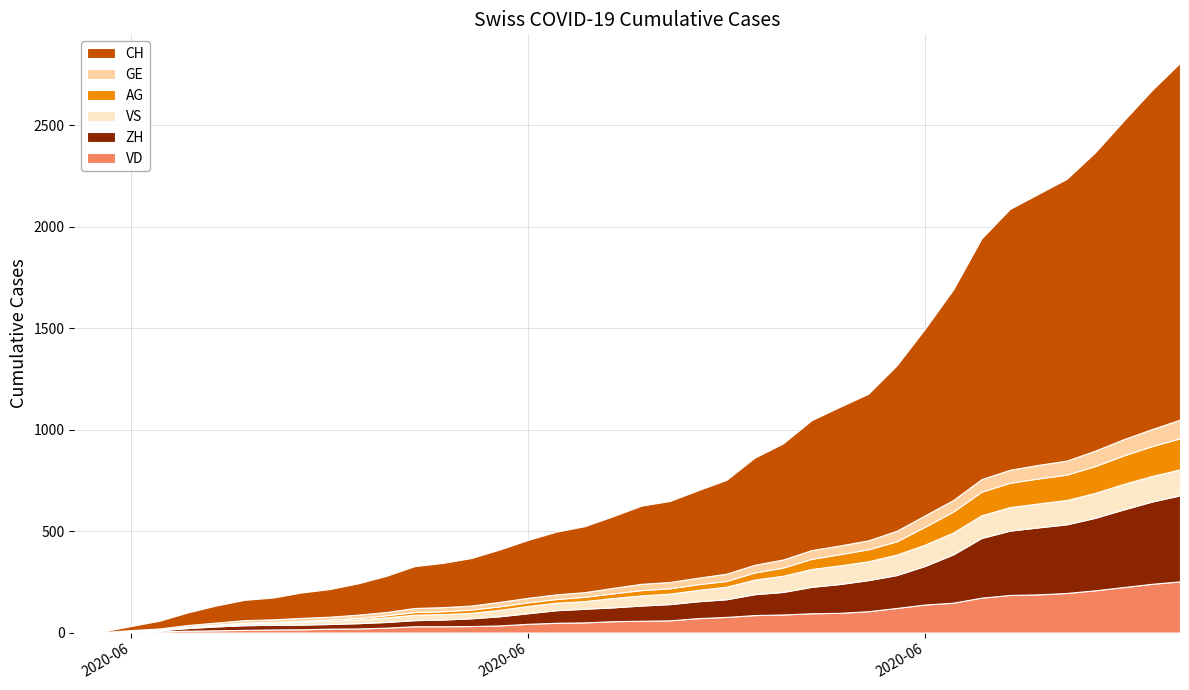

Reading left to right, list all the values displayed in this chart.

VD: 0=0	1=0	2=4	3=6	4=9	5=11	6=13	7=15	8=16	9=19	10=20	11=24	12=31	13=31	14=32	15=35	16=43	17=48	18=50	19=56	20=58	21=60	22=71	23=77	24=86	25=89	26=95	27=97	28=105	29=121	30=138	31=147	32=172	33=185	34=188	35=195	36=208	37=224	38=240	39=252
ZH: 0=0	1=0	2=2	3=5	4=13	5=19	6=23	7=23	8=23	9=23	10=26	11=28	12=30	13=33	14=38	15=45	16=52	17=62	18=67	19=68	20=75	21=80	22=83	23=87	24=103	25=111	26=130	27=142	28=153	29=162	30=190	31=238	32=294	33=317	34=330	35=338	36=357	37=382	38=405	39=424
VS: 0=0	1=1	2=2	3=2	4=4	5=6	6=7	7=9	8=14	9=15	10=19	11=23	12=27	13=27	14=27	15=32	16=36	17=37	18=38	19=46	20=50	21=52	22=56	23=62	24=72	25=80	26=88	27=92	28=93	29=101	30=105	31=108	32=112	33=116	34=118	35=120	36=123	37=126	38=126	39=128
AG: 0=0	1=0	2=0	3=1	4=3	5=3	6=5	7=5	8=5	9=7	10=7	11=10	12=13	13=14	14=16	15=17	16=18	17=18	18=21	19=23	20=26	21=26	22=28	23=28	24=35	25=40	26=50	27=55	28=59	29=65	30=88	31=103	32=116	33=120	34=123	35=125	36=132	37=140	38=147	39=153
GE: 0=0	1=1	2=4	3=6	4=8	5=10	6=13	7=13	8=14	9=14	10=16	11=16	12=20	13=20	14=20	15=22	16=22	17=23	18=23	19=27	20=31	21=31	22=32	23=36	24=38	25=40	26=43	27=43	28=44	29=52	30=56	31=57	32=62	33=64	34=67	35=69	36=76	37=80	38=84	39=92
CH: 0=0	1=3	2=20	3=38	4=62	5=84	6=100	7=107	8=125	9=136	10=154	11=178	12=206	13=218	14=234	15=258	16=285	17=309	18=325	19=353	20=385	21=399	22=431	23=462	24=528	25=572	26=640	27=683	28=722	29=814	30=919	31=1037	32=1186	33=1285	34=1335	35=1388	36=1469	37=1568	38=1669	39=1758